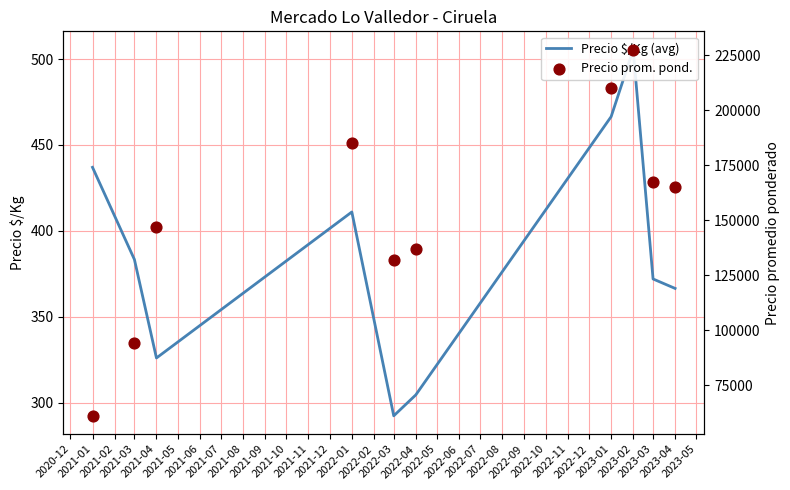

Is the value of Precio prom. pond. at 2023-01 greater than the value of Precio $/Kg (avg) at 2023-01?

Yes